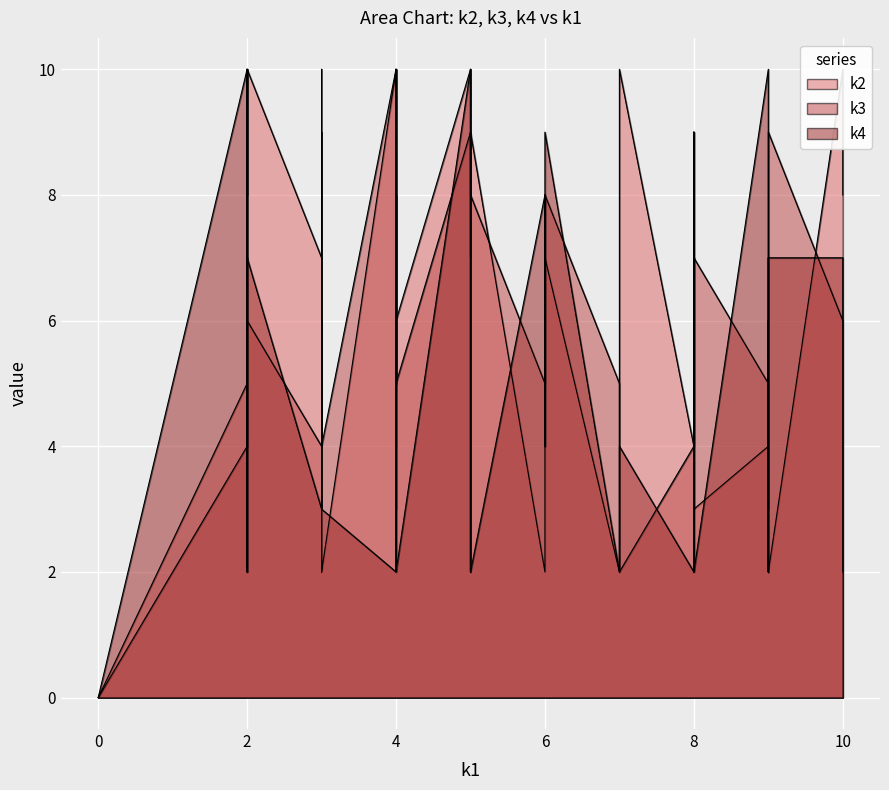

What are all the series names shown in the legend?

k2, k3, k4